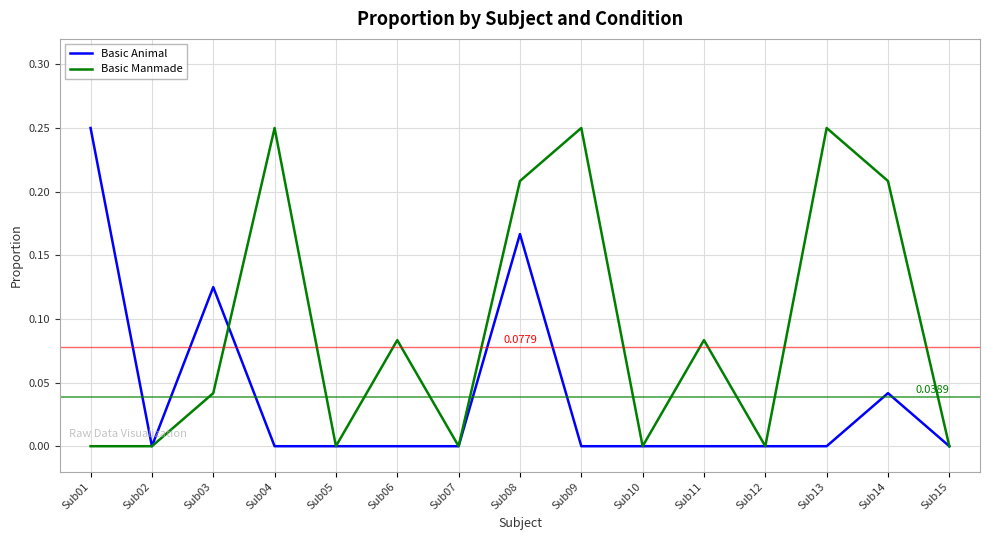

Is the value of Basic Animal at Sub07 greater than the value of Basic Manmade at Sub11?

No